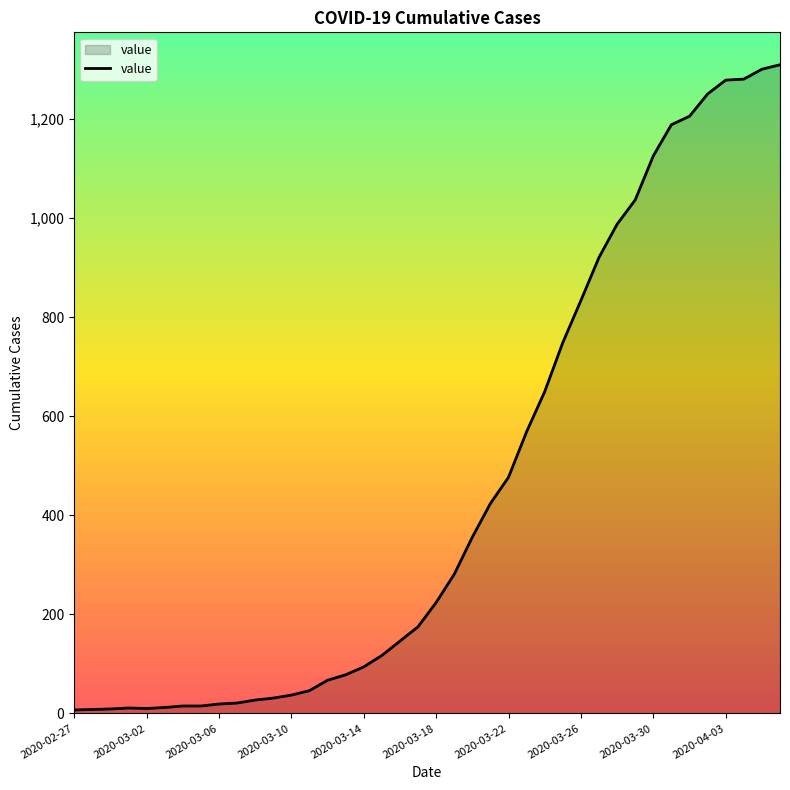

What is the greatest value displayed?

1310